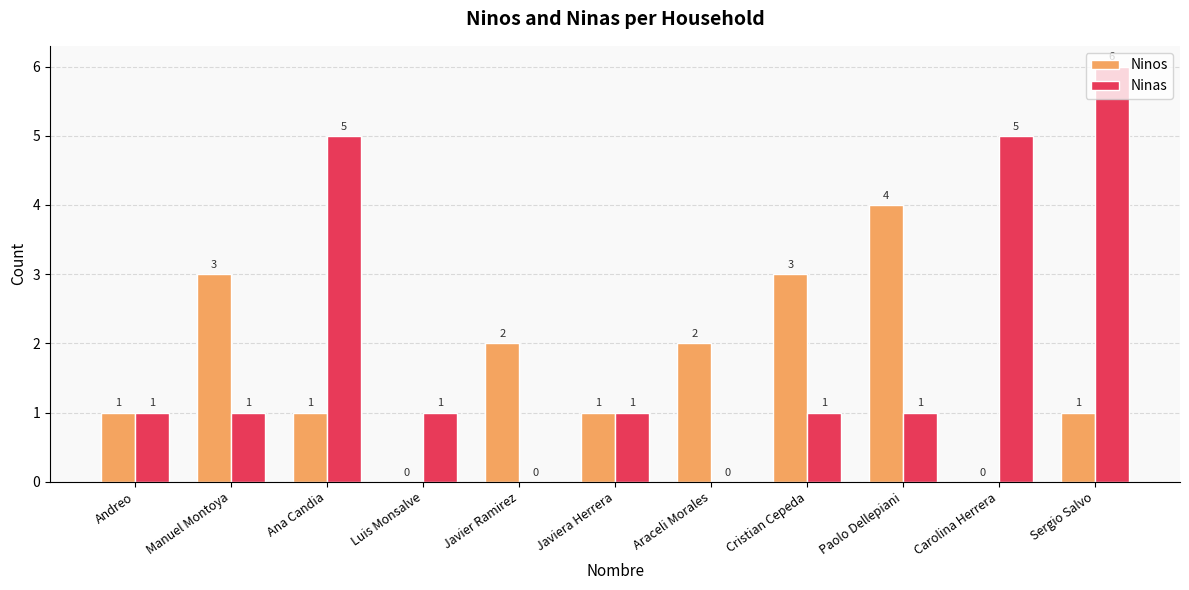

Reading right to left, list all the values displayed in this chart.

Ninos: Sergio Salvo=1	Carolina Herrera=0	Paolo Dellepiani=4	Cristian Cepeda=3	Araceli Morales=2	Javiera Herrera=1	Javier Ramirez=2	Luis Monsalve=0	Ana Candia=1	Manuel Montoya=3	Andreo=1
Ninas: Sergio Salvo=6	Carolina Herrera=5	Paolo Dellepiani=1	Cristian Cepeda=1	Araceli Morales=0	Javiera Herrera=1	Javier Ramirez=0	Luis Monsalve=1	Ana Candia=5	Manuel Montoya=1	Andreo=1